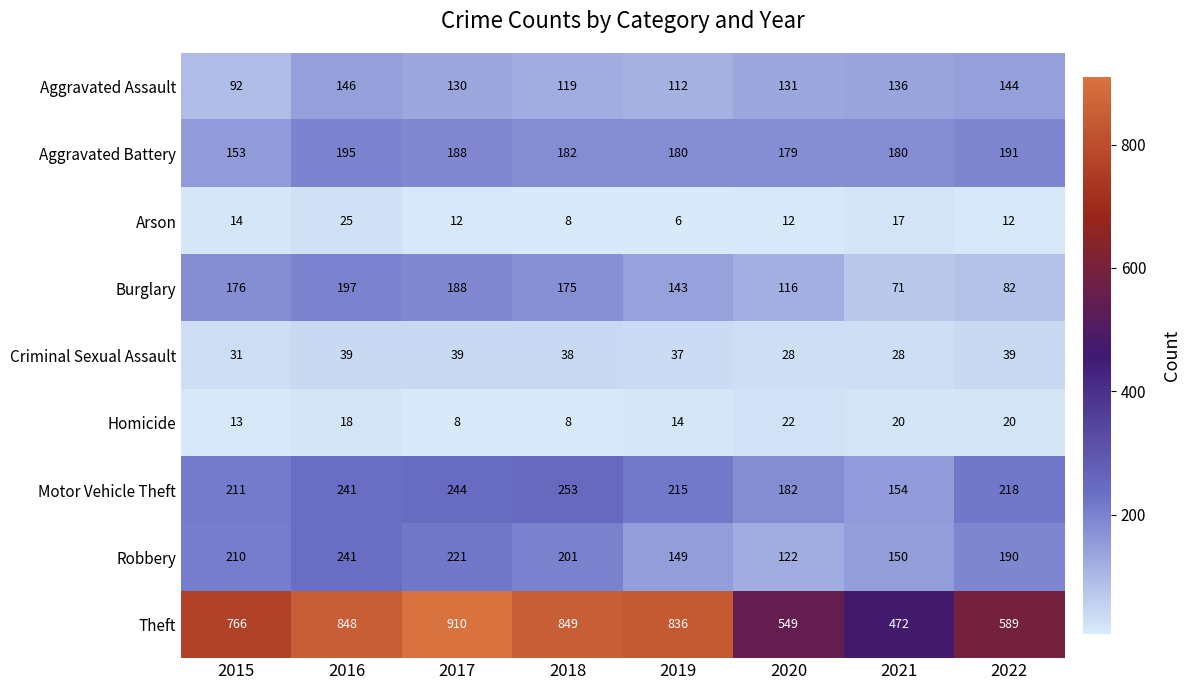

Count the Arson values in the range 12 to 17.

5